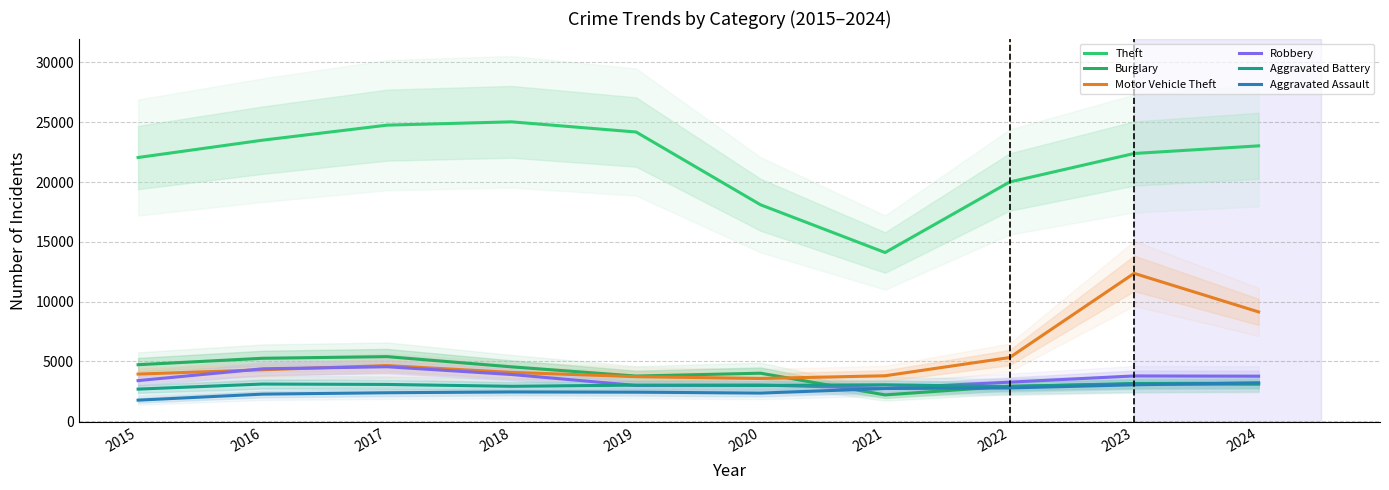

How many data points does each series have?

10